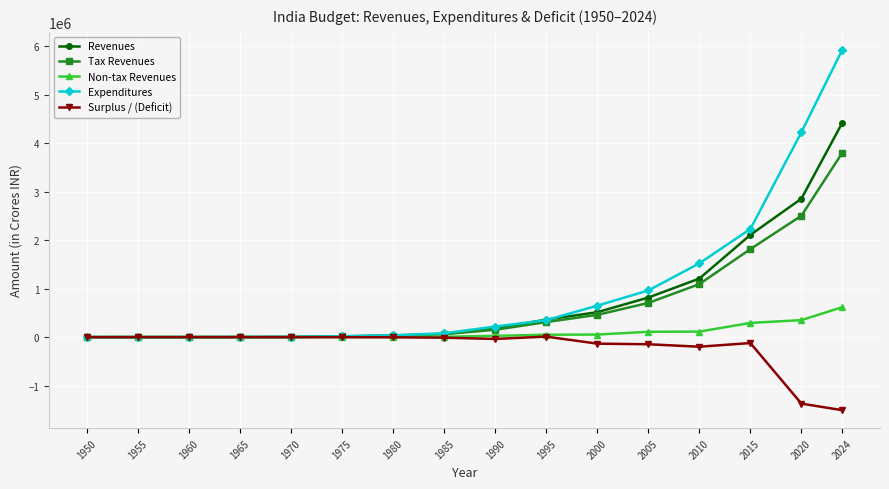

List the series in order of their peak value, lowest first.

Surplus / (Deficit), Non-tax Revenues, Tax Revenues, Revenues, Expenditures